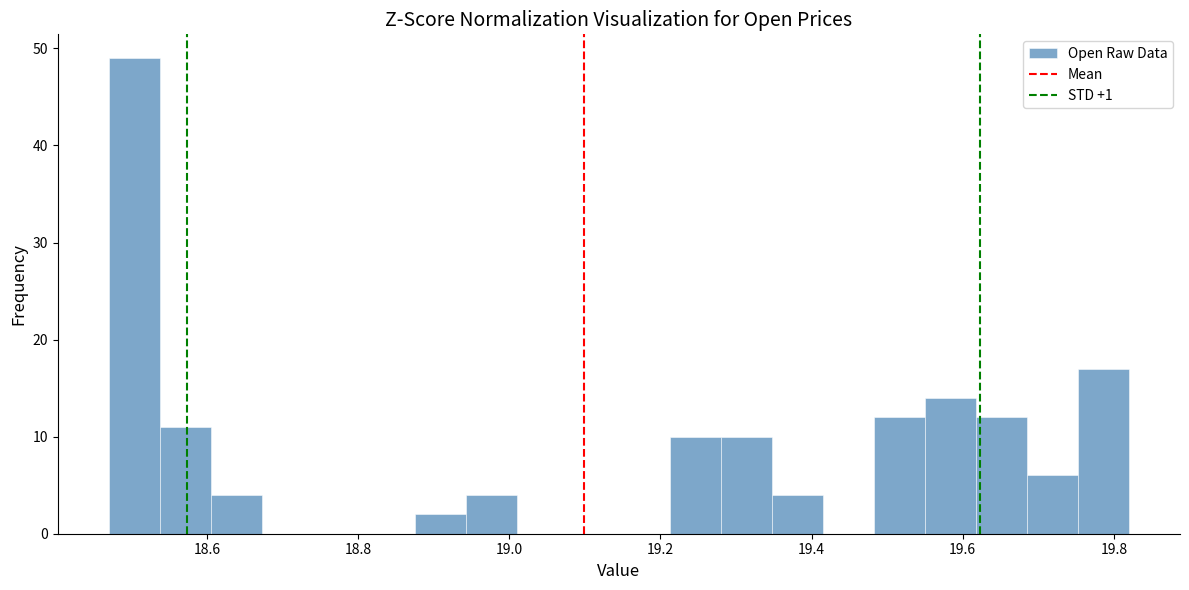

Around what value on the x-axis is the tallest bar? Give the approximate position of its centre, as read against the axis.

18.50